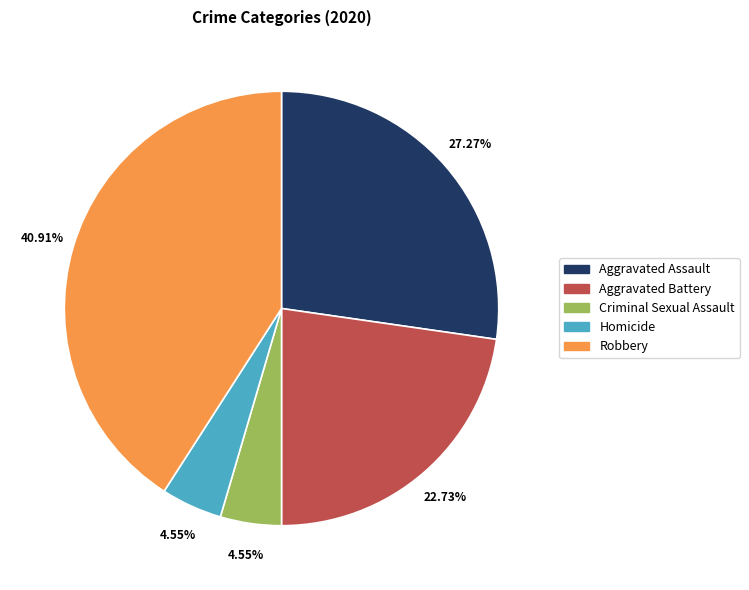

How many slices are in this pie chart?

5